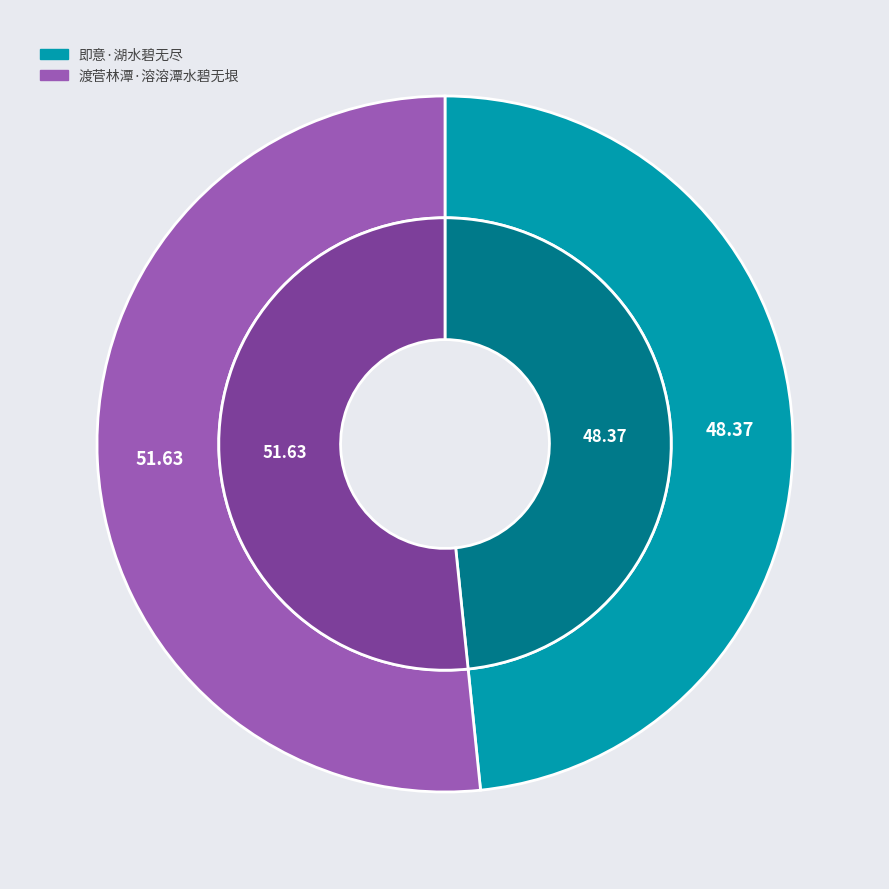

The 渡菅林潭·溶溶潭水碧无垠 slice represents 52% of the pie. True or false?

True